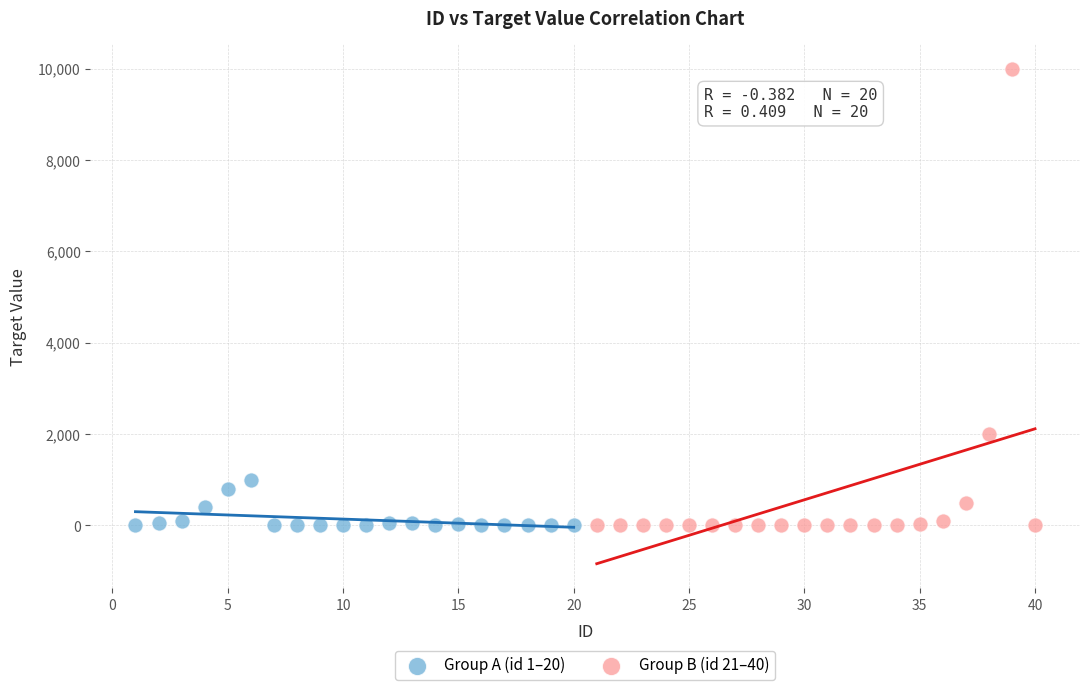

Which series contains the highest Y value?

Group B (id 21–40)